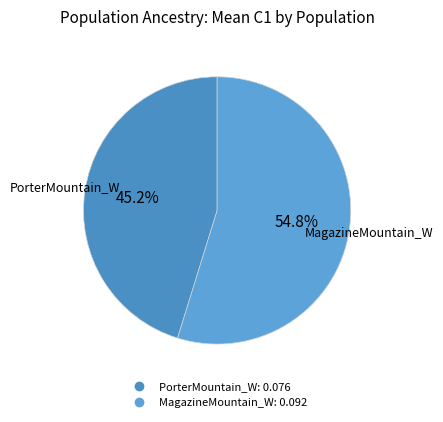

Combined, do MagazineMountain_W and PorterMountain_W account for over 50%?

Yes